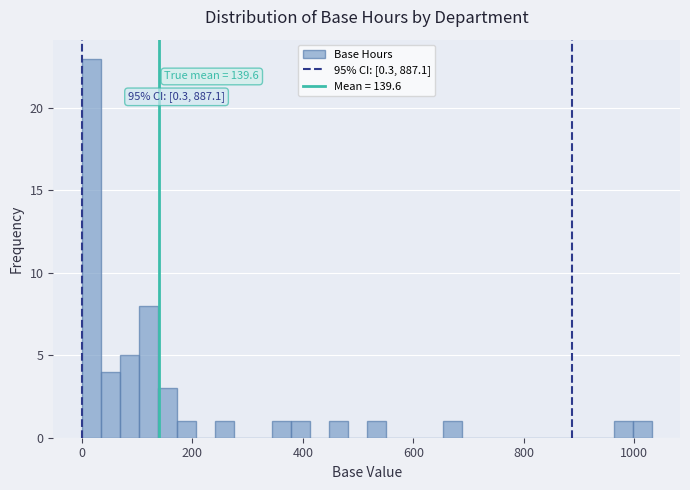

Around what value on the x-axis is the tallest bar? Give the approximate position of its centre, as read against the axis.

20